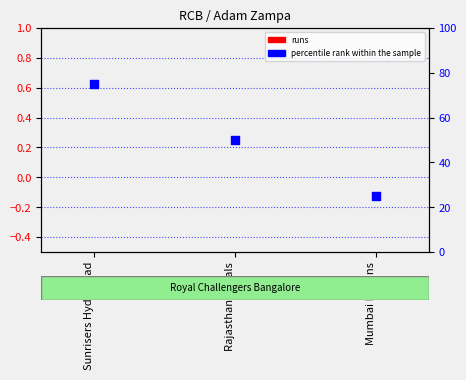

Which series contains the highest Y value?

percentile rank within the sample